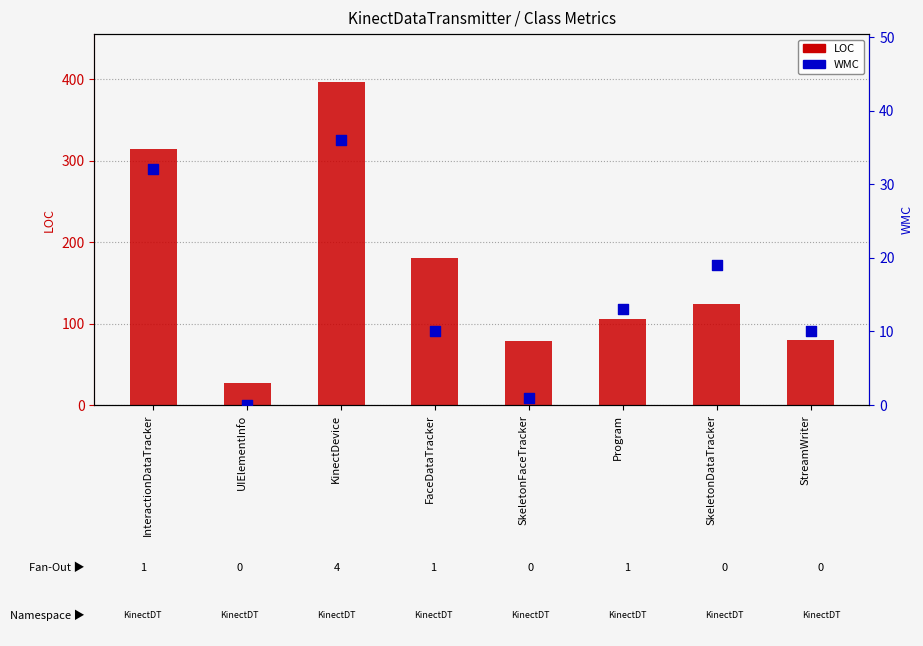

At how many categories does at least one series exceed 183?

2